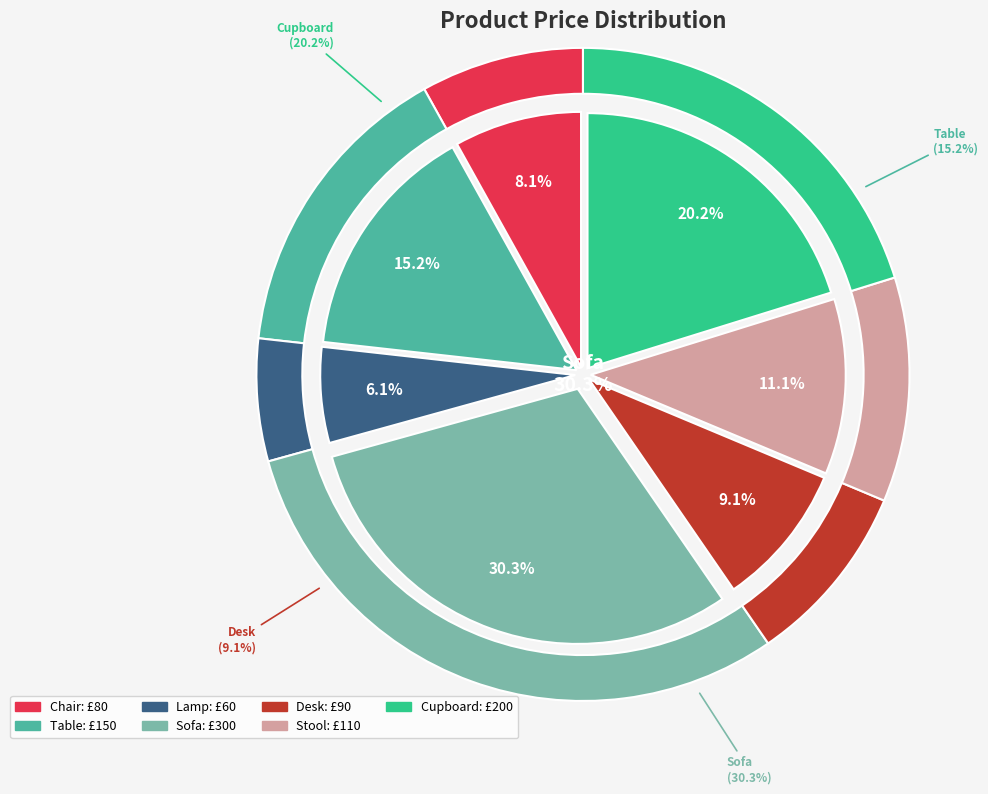

Which has a higher value, Desk or Sofa?

Sofa